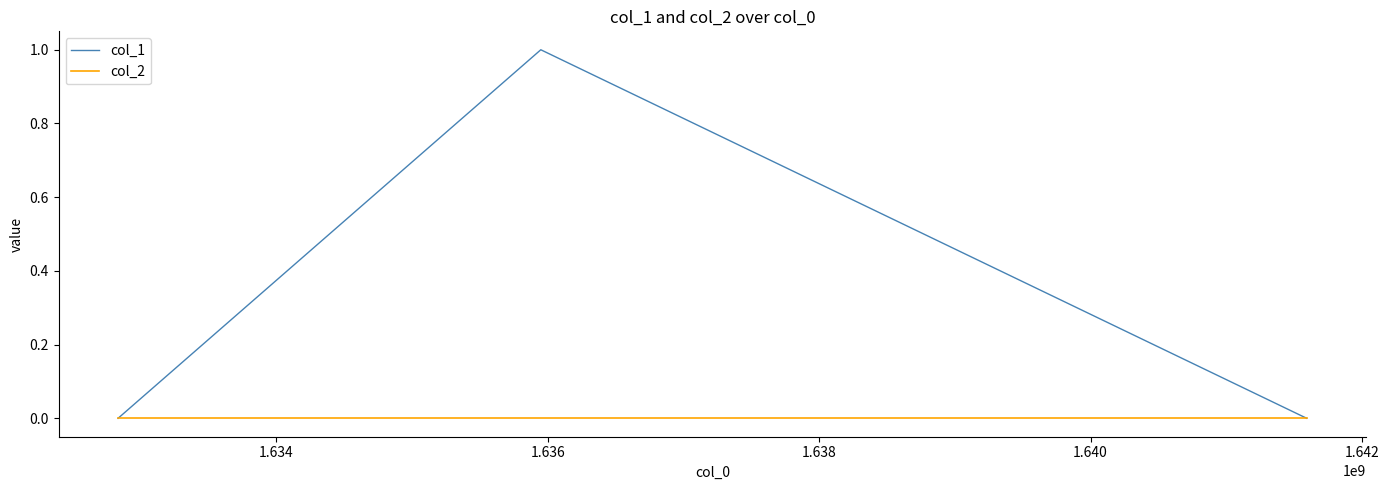

Which series has the largest total across all categories?

col_1